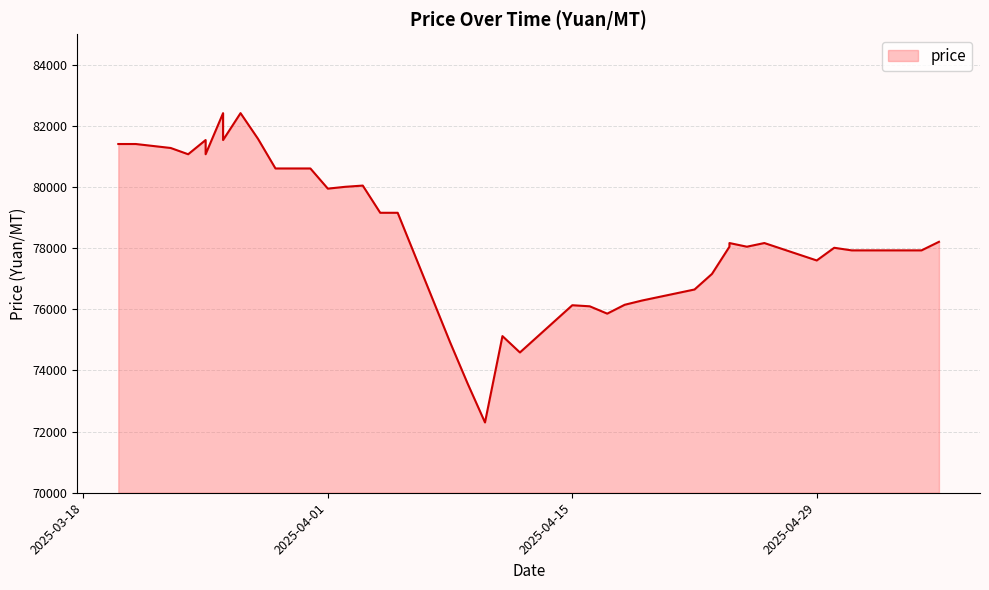

How many lines are shown in the chart?

1